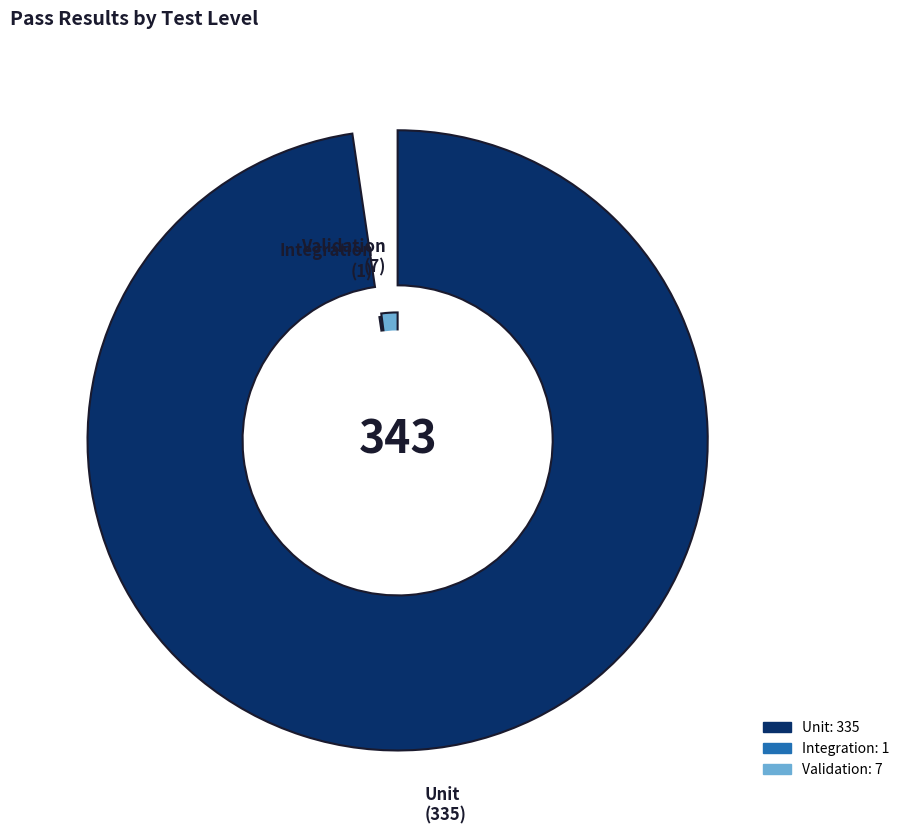

Which slice is the smallest?

Integration